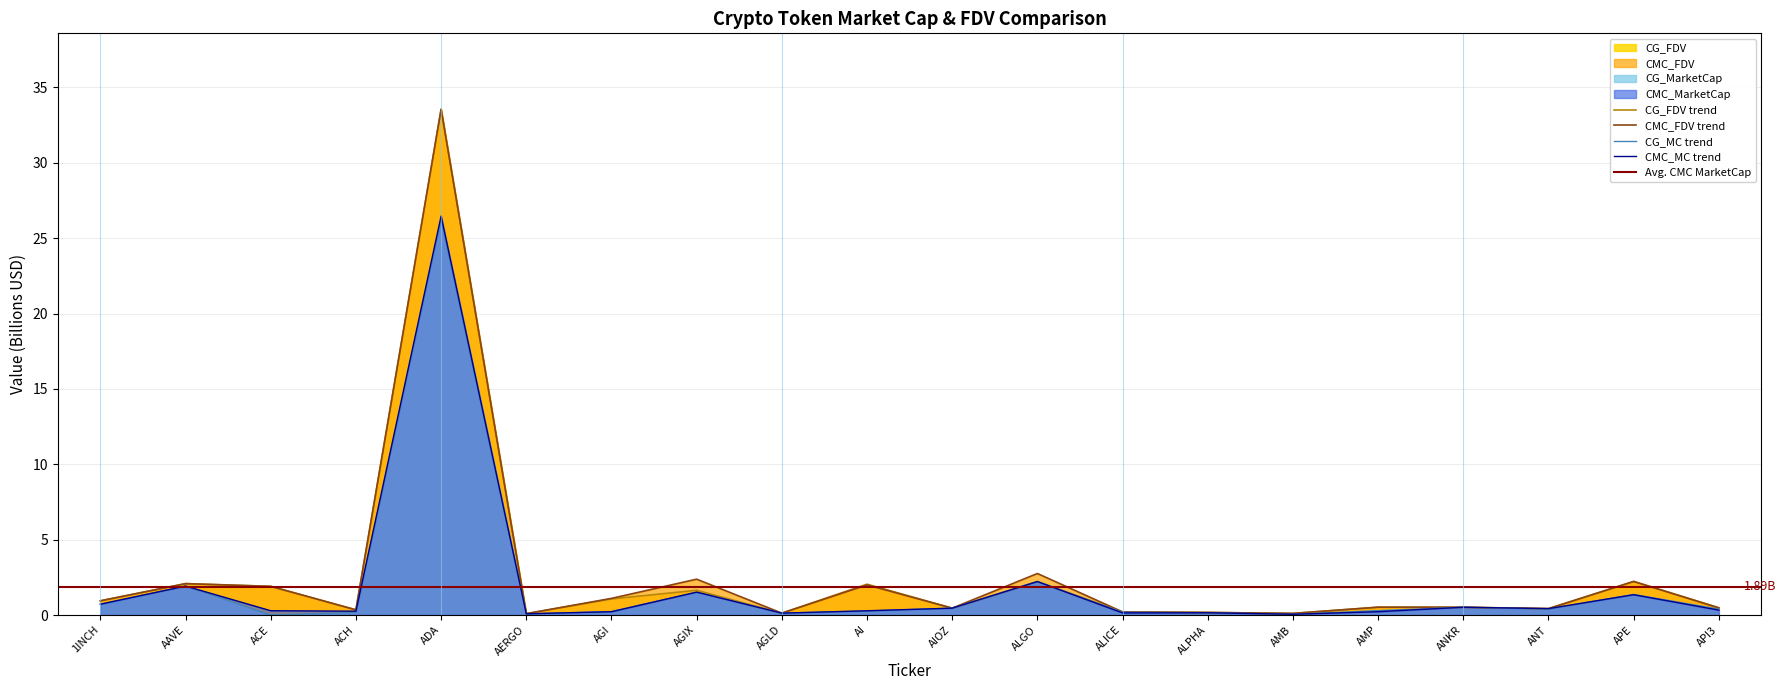

How many interior local peaks does the CG_FDV series have?

7